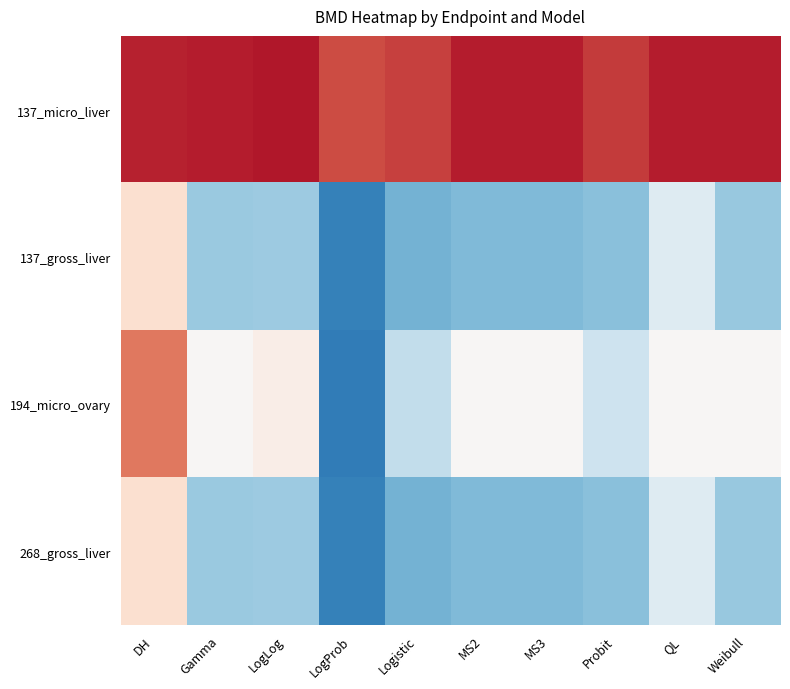

How many categories are shown in the chart?

10